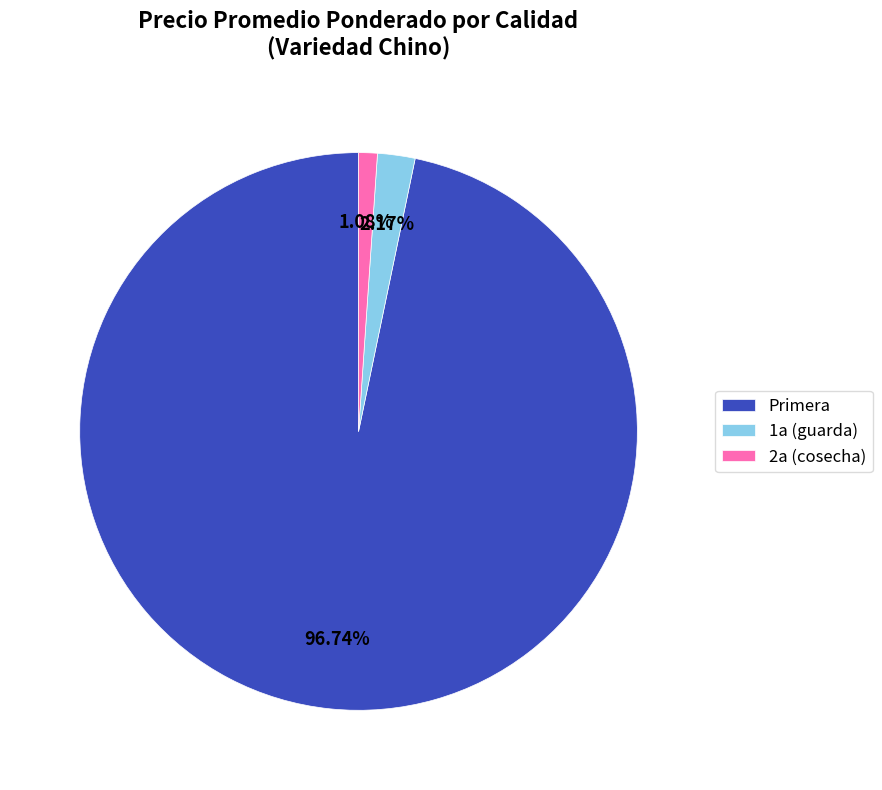

Does any single category account for the majority?

Yes